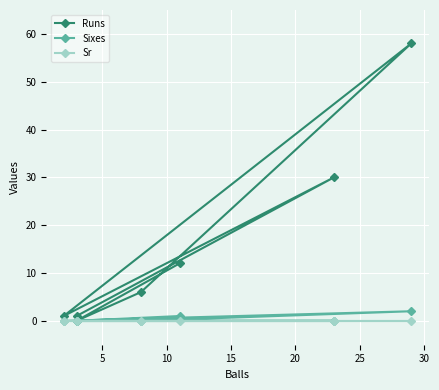

What is the spread (max minus min) of values at 15?

58